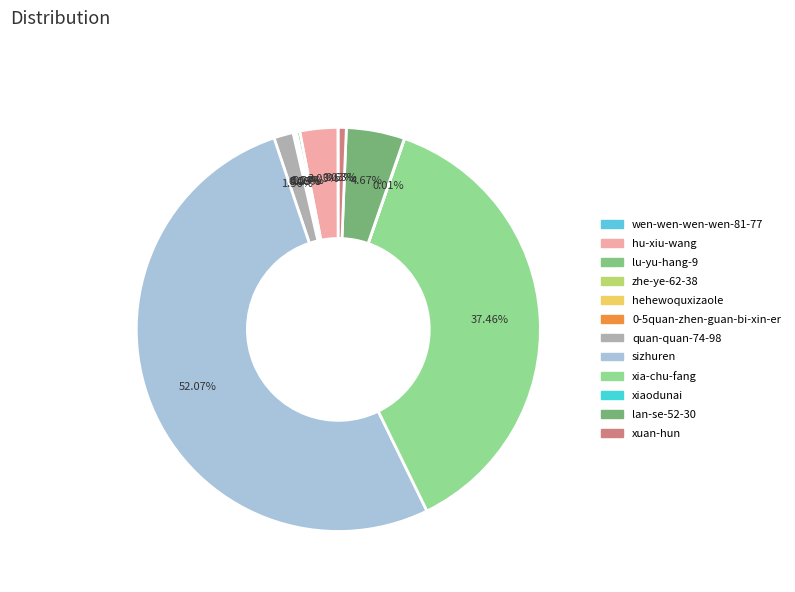

What percentage do xiaodunai and xia-chu-fang together represent?

37.5%